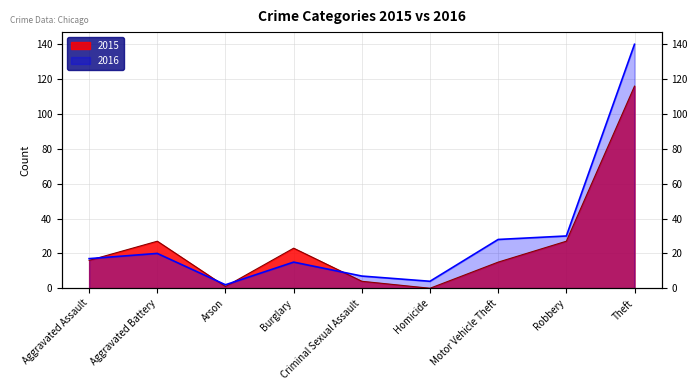

Where is the first local maximum for 2015?

Aggravated Battery